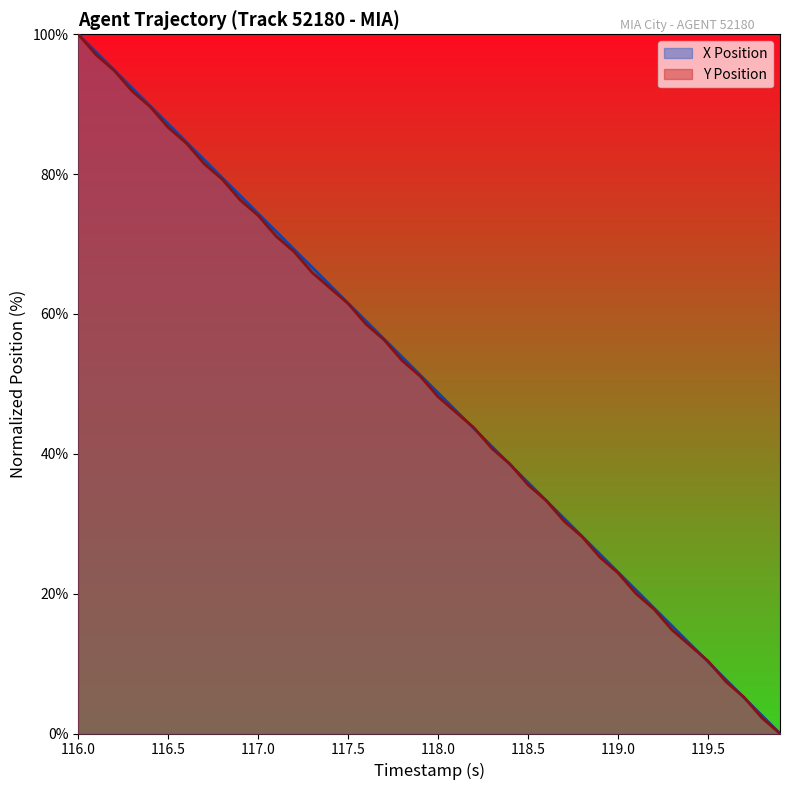

Which series changed the most between 116.2 and 119.7?

X Position